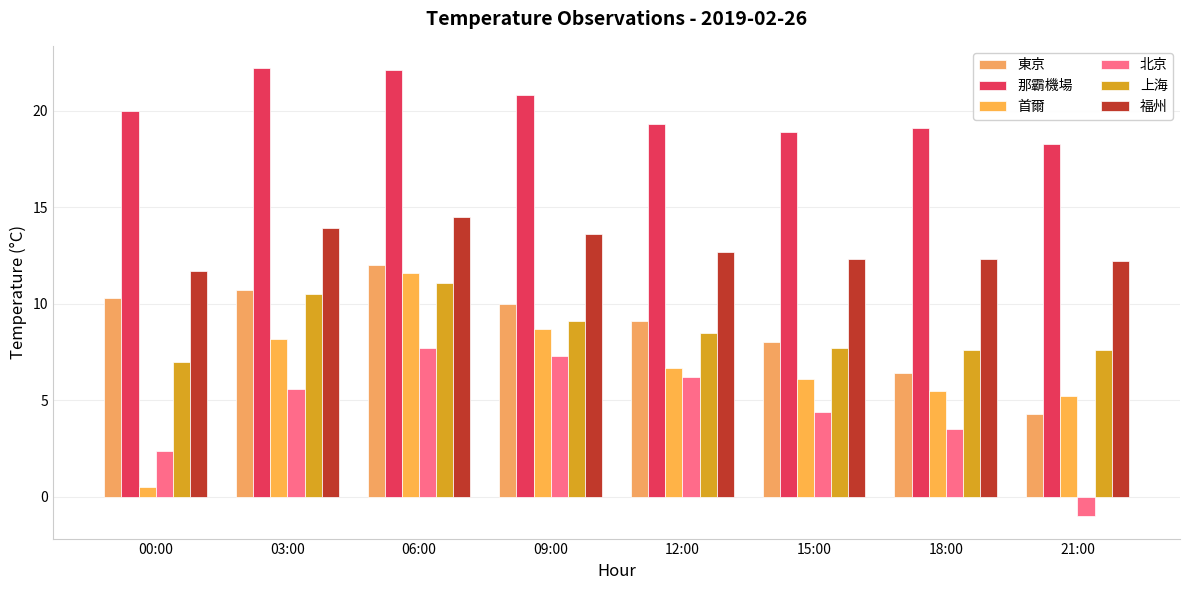

Where does the 上海 series first go above 8?

03:00